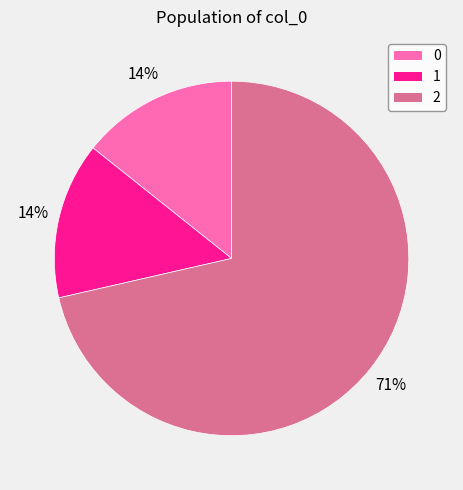

How many slices are in this pie chart?

3